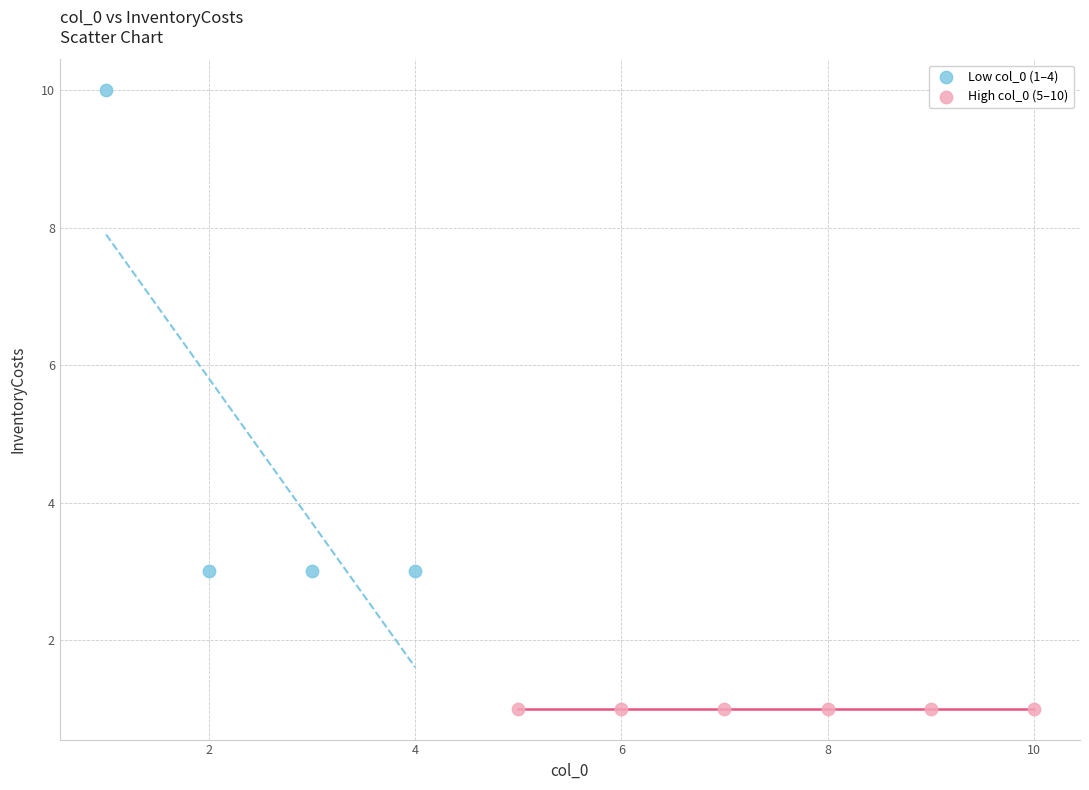

Which series reaches the maximum Y coordinate?

Low col_0 (1–4)